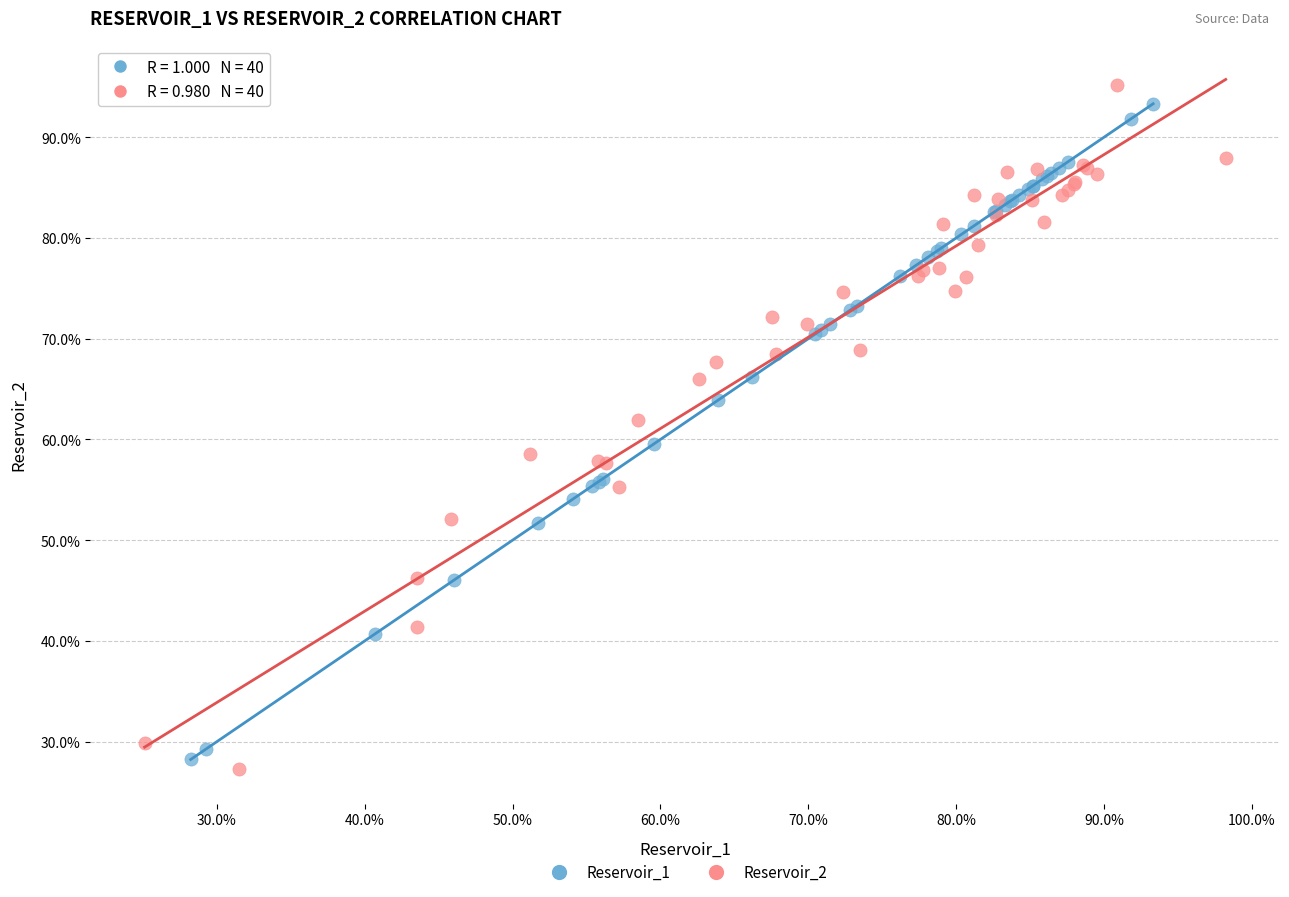

Which series has the largest Y range (max minus min)?

Reservoir_2